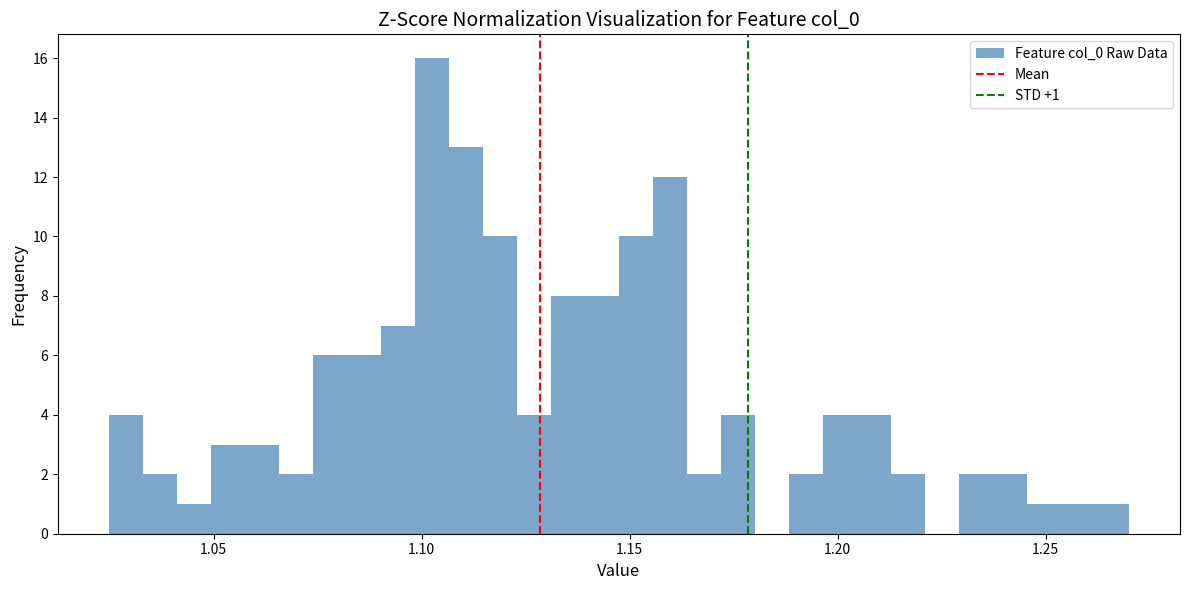

Around what value on the x-axis is the tallest bar? Give the approximate position of its centre, as read against the axis.

1.100